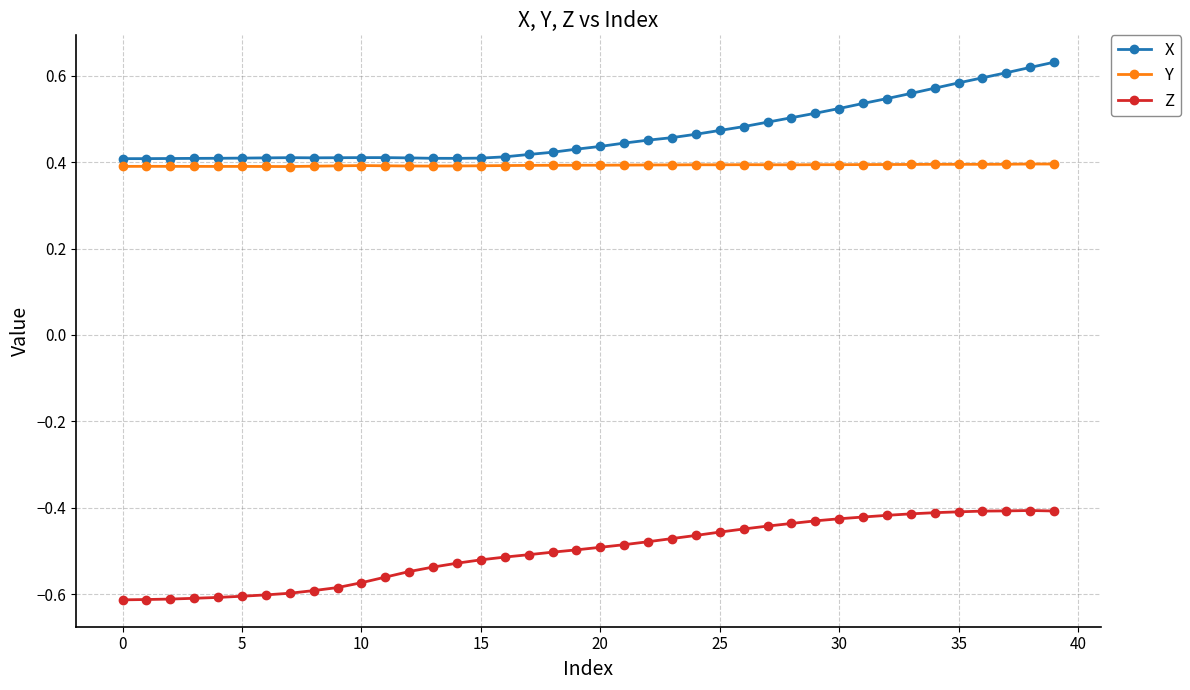

Count the Y values in the range 0 to 1.

40